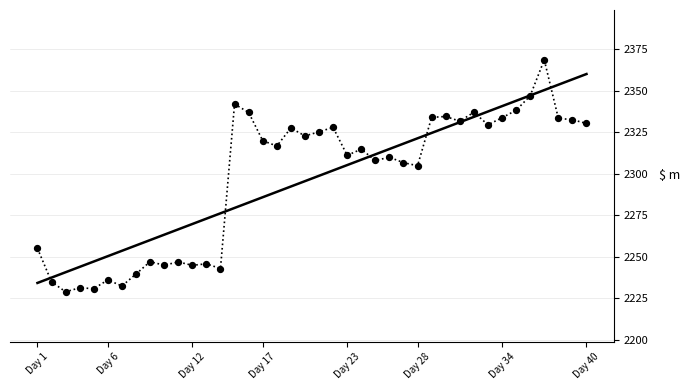

What is the minimum value shown in the chart?

2229.0